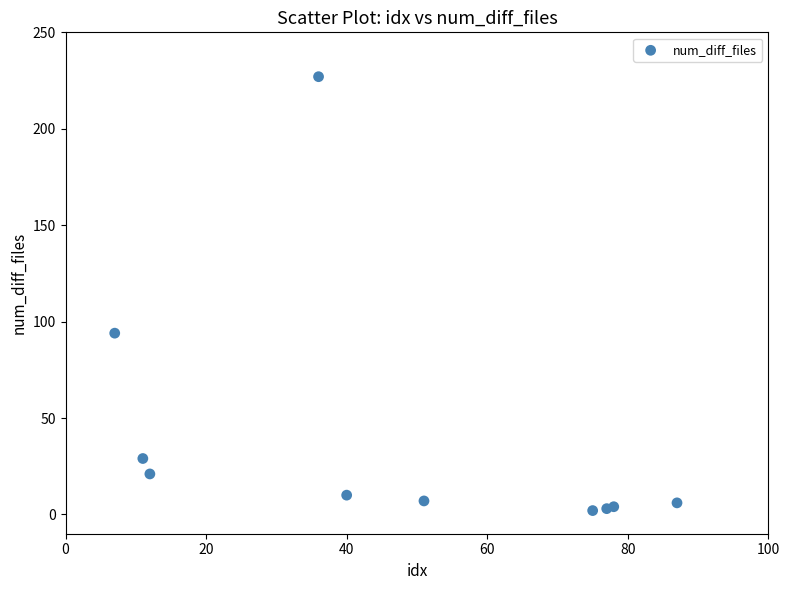

What Y value in the scatter plot is closest to 114?

94